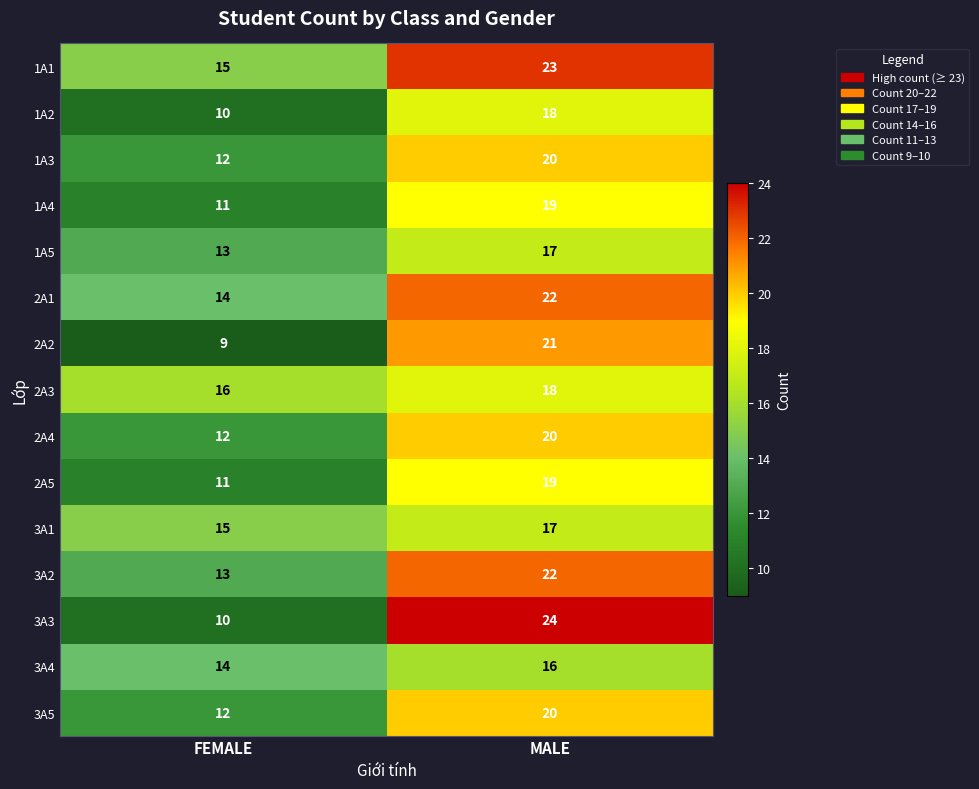

What value does the 1A1 series have at FEMALE?

15